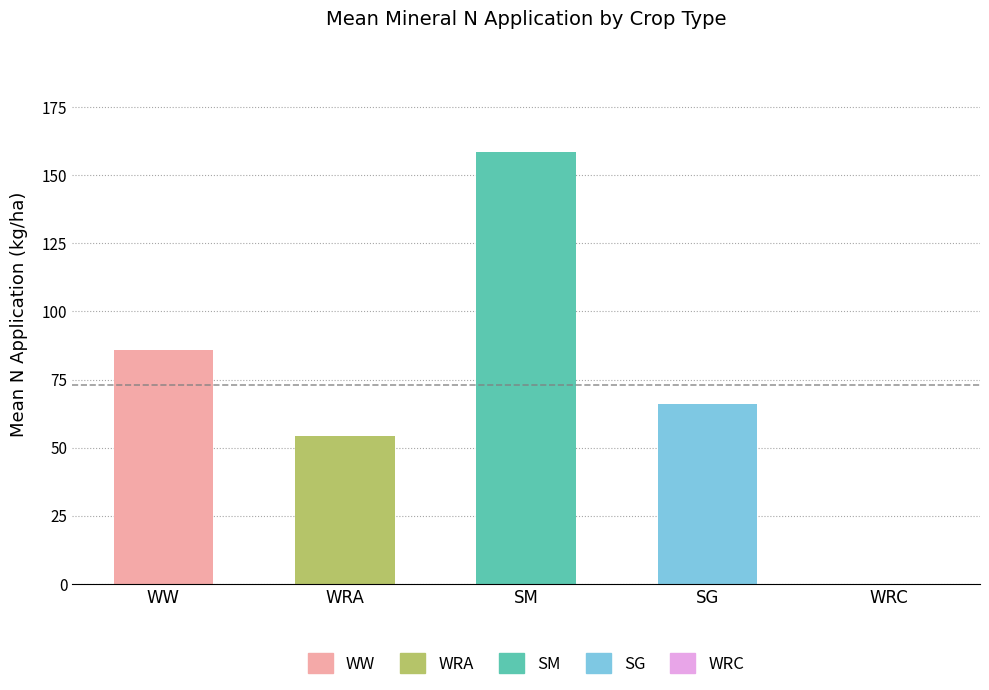

Is it true that the value at WRC is 0.0?

True